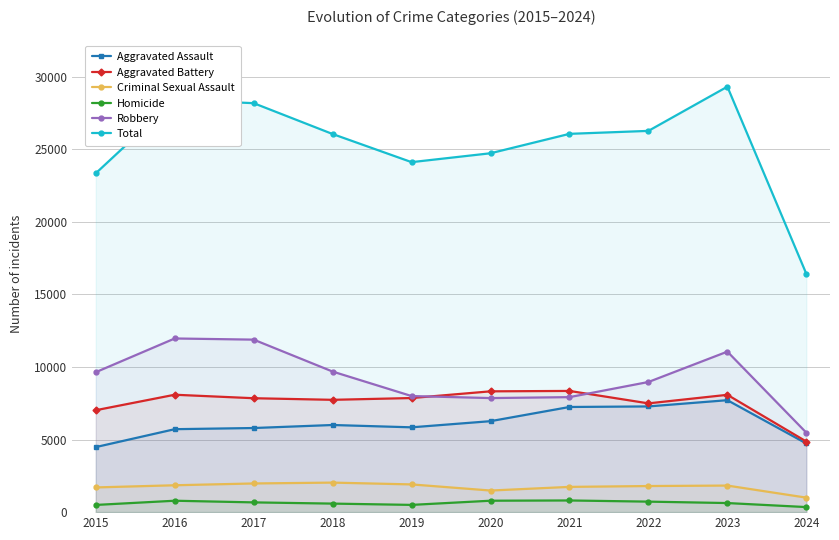

Rank the categories by Criminal Sexual Assault value from highest to lowest.

2018, 2017, 2019, 2016, 2023, 2022, 2021, 2015, 2020, 2024